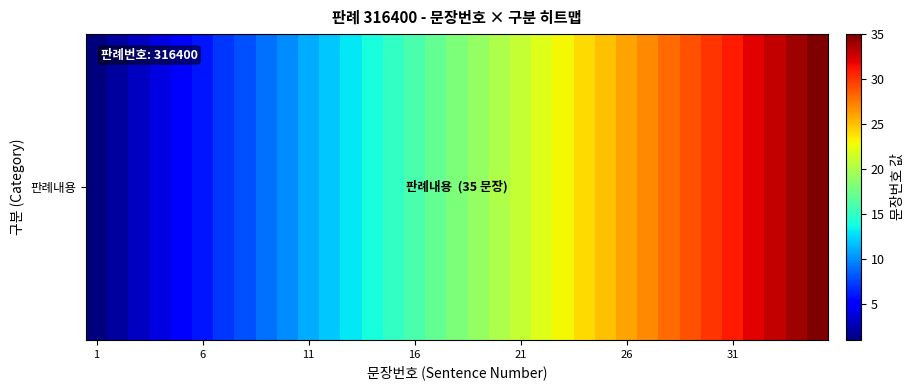

Count the number of categories in the chart.

35